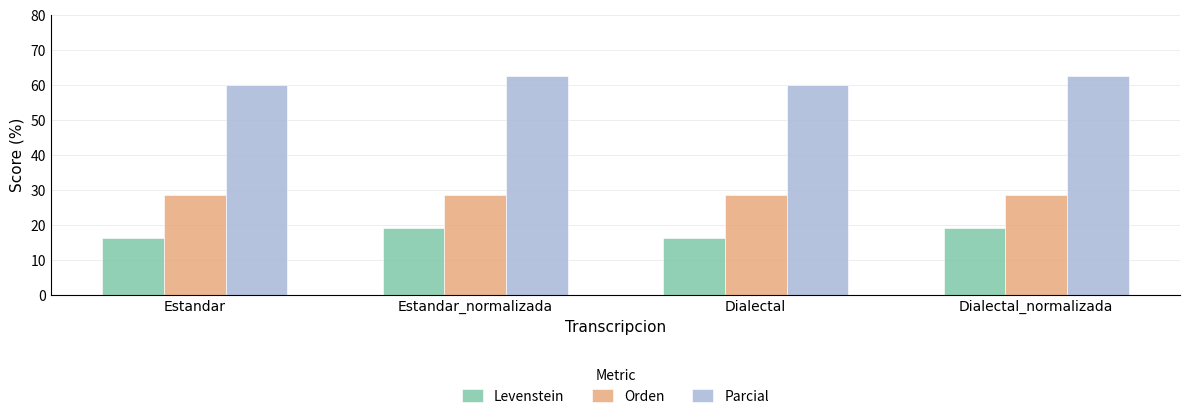

How many data points does each series have?

4